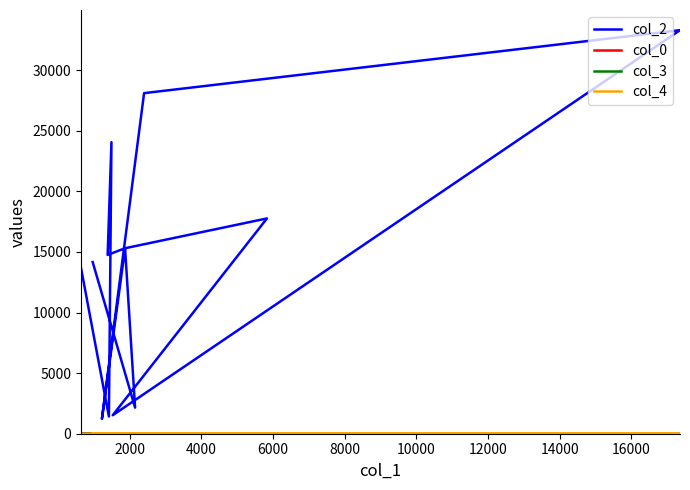

The col_3 series shows 2.9 at 14000. True or false?

False